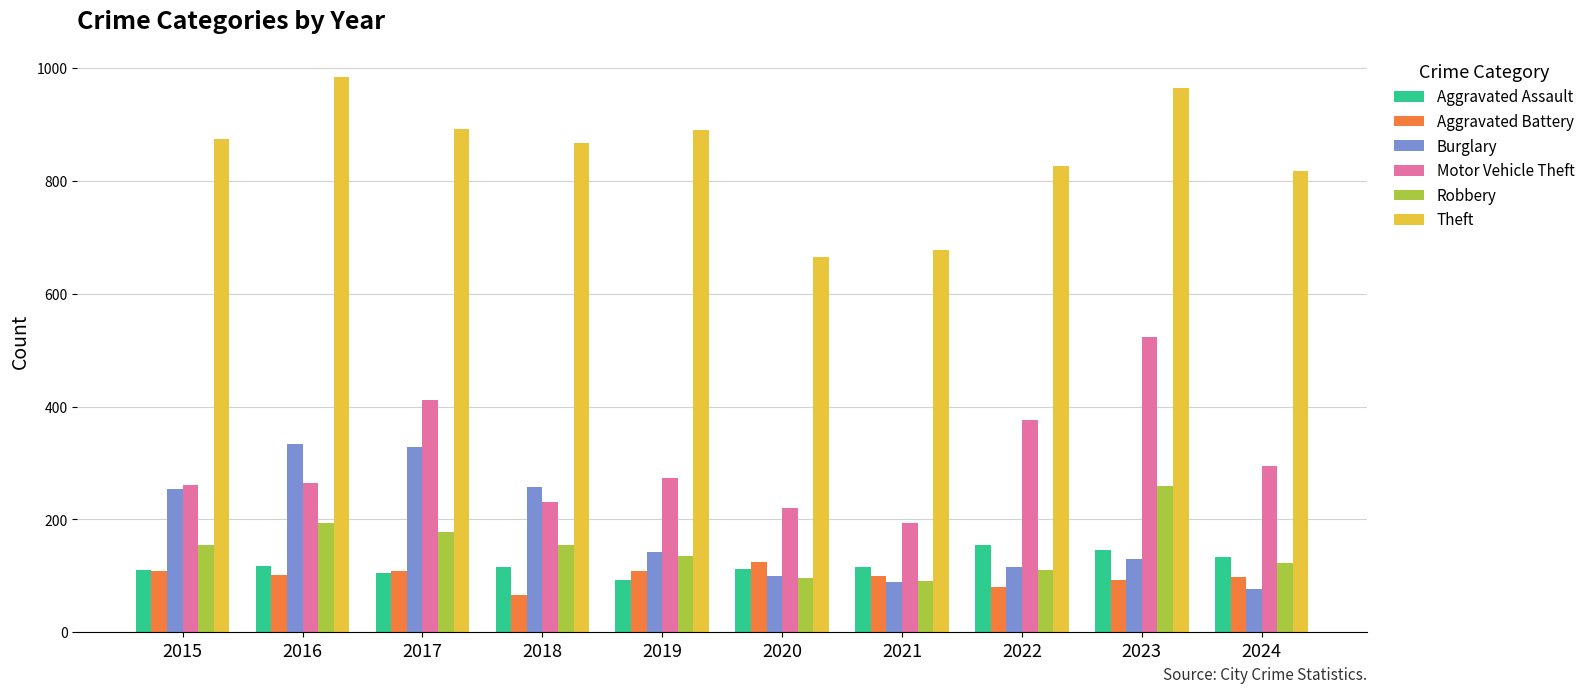

Count the number of categories in the chart.

10